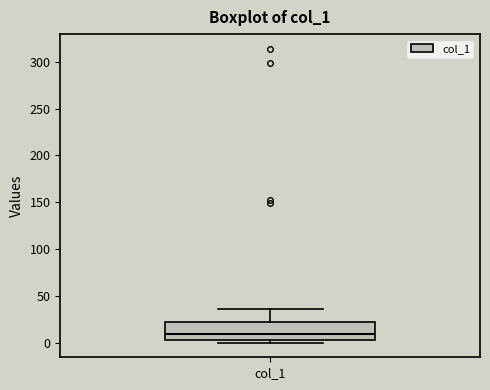

Where is the upper edge of the box for col_1 on the y-axis? The values are not printed on the chart, so give them approximately, as read against the axis.

20